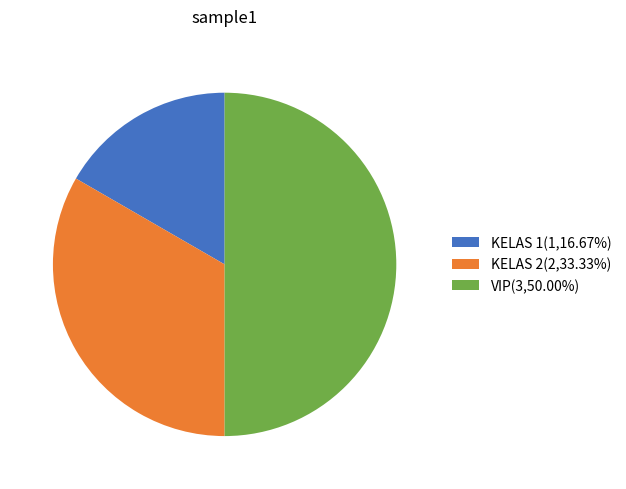

Which has a higher value, KELAS 1 or KELAS 2?

KELAS 2